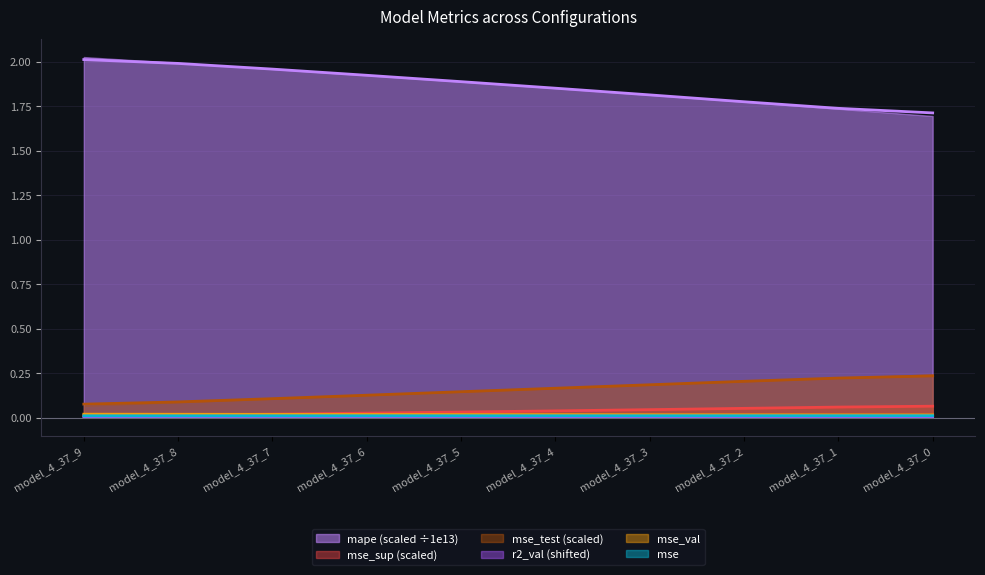

The value of r2_val at model_4_37_6 is 0.0. True or false?

True